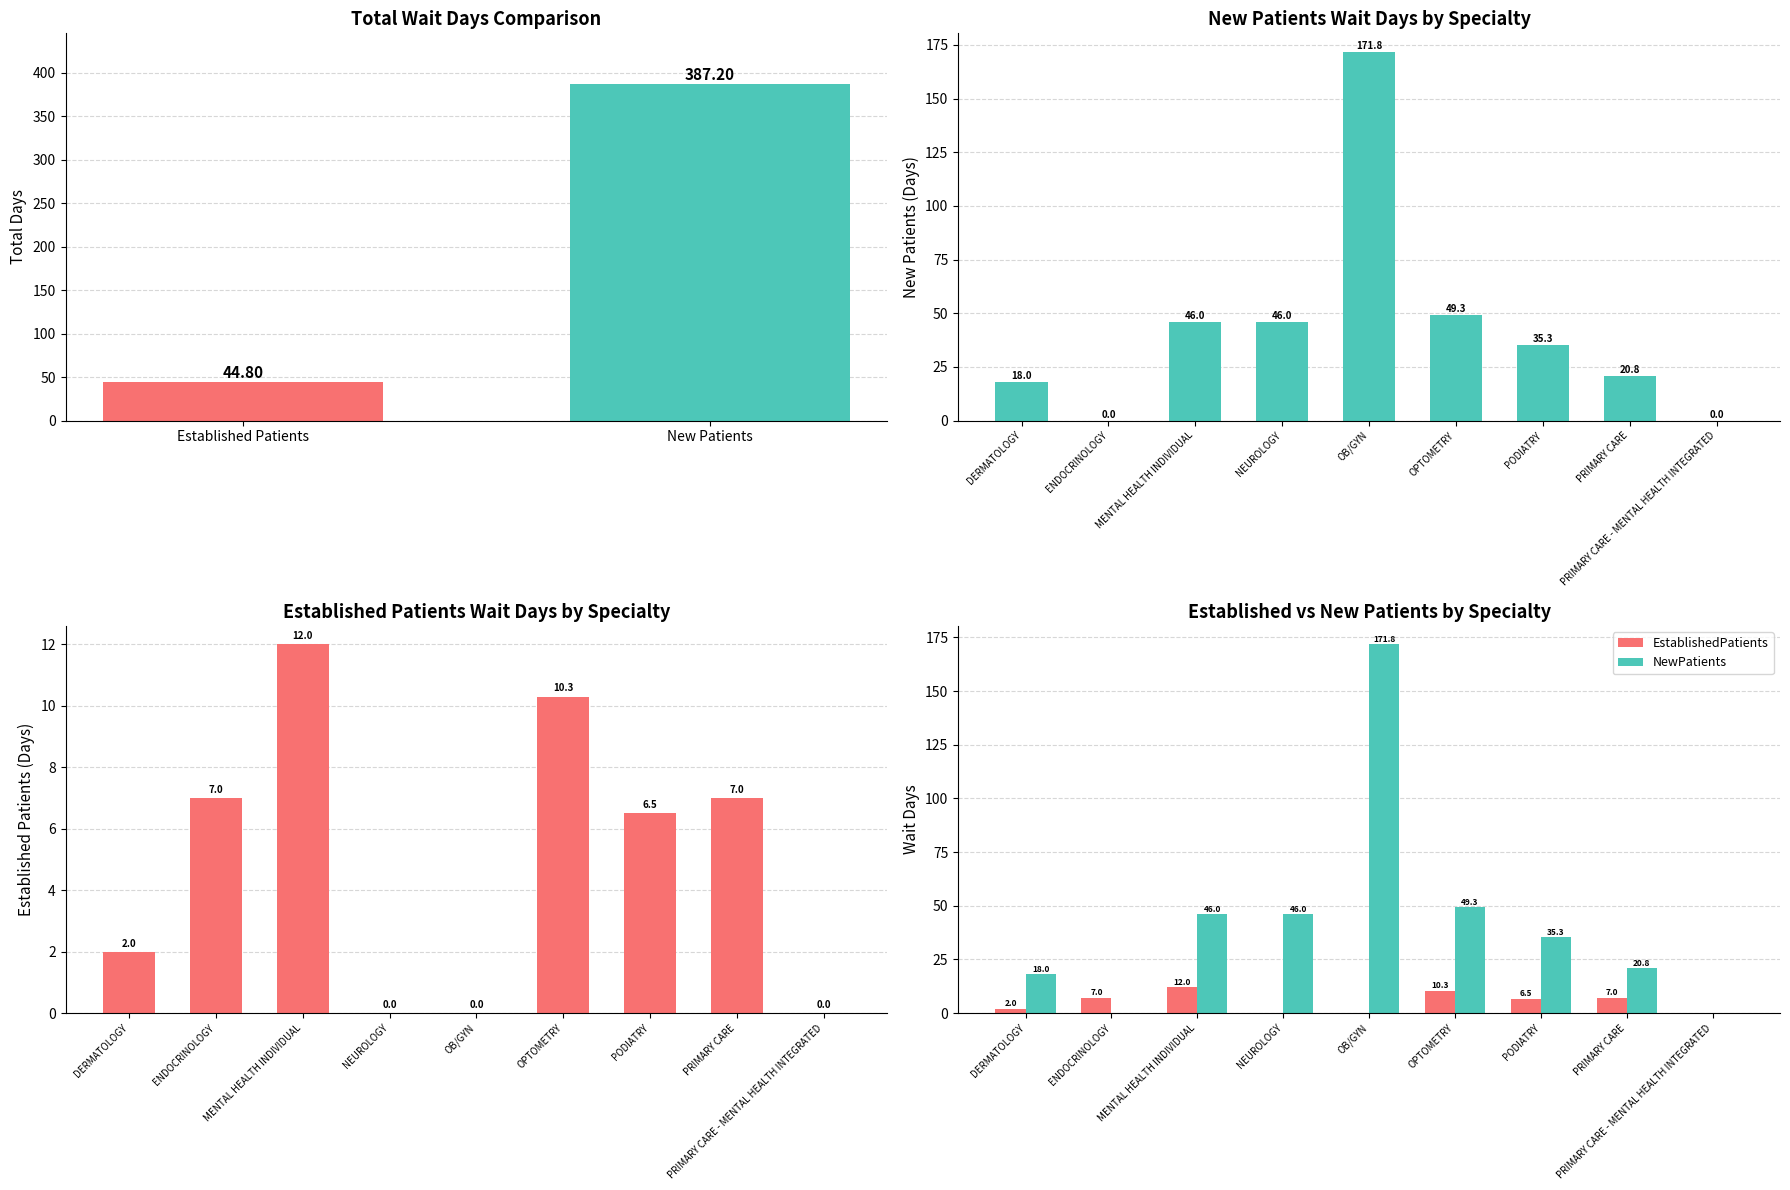

How many data points in EstablishedPatients are above 6?

5